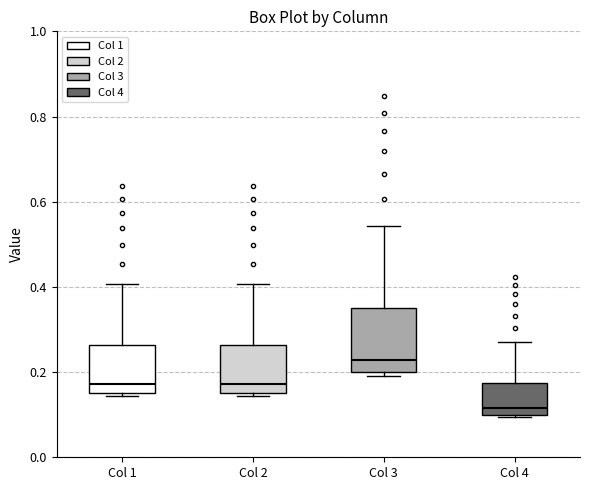

Where is the lower edge of the box for Col 3 on the y-axis? The values are not printed on the chart, so give them approximately, as read against the axis.

0.20